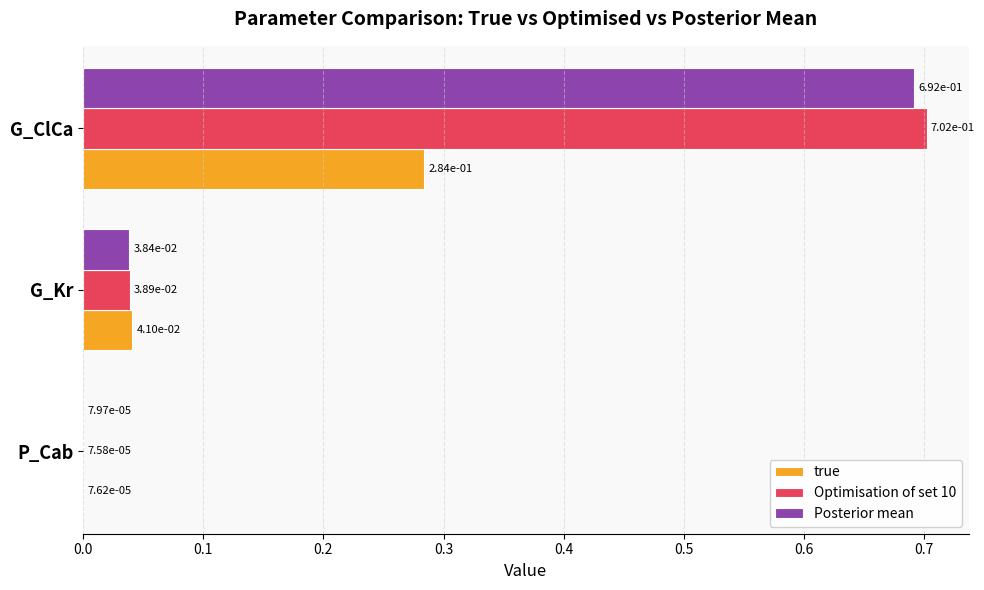

At which category is the sum across all series the highest?

G_ClCa